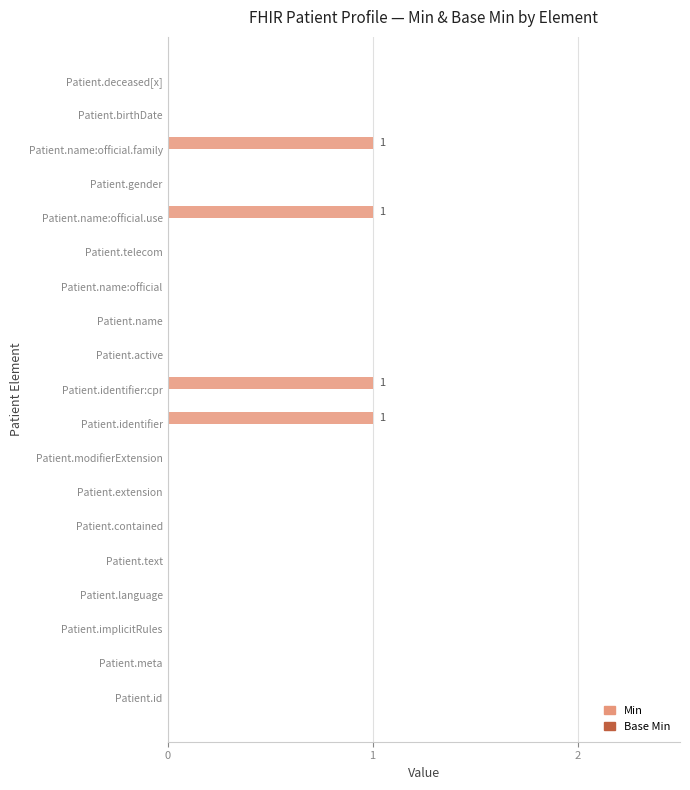

The chart shows a value of 0 at Patient.name:official.use. True or false?

False